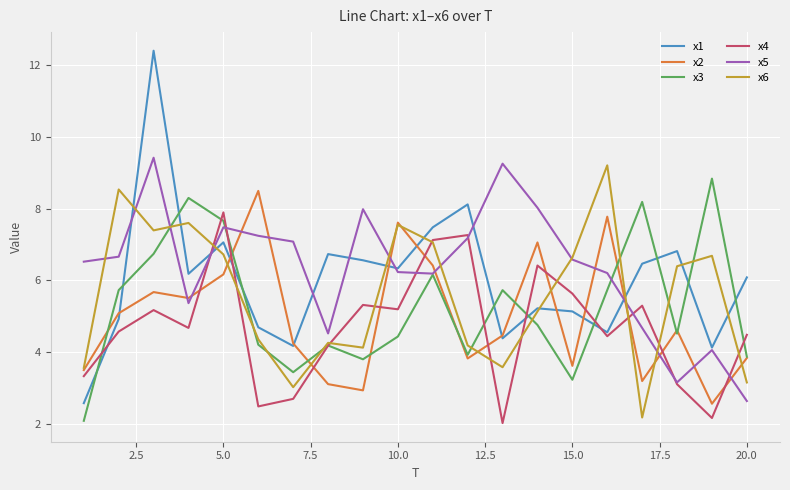

Which series has the largest range (max minus min)?

x1